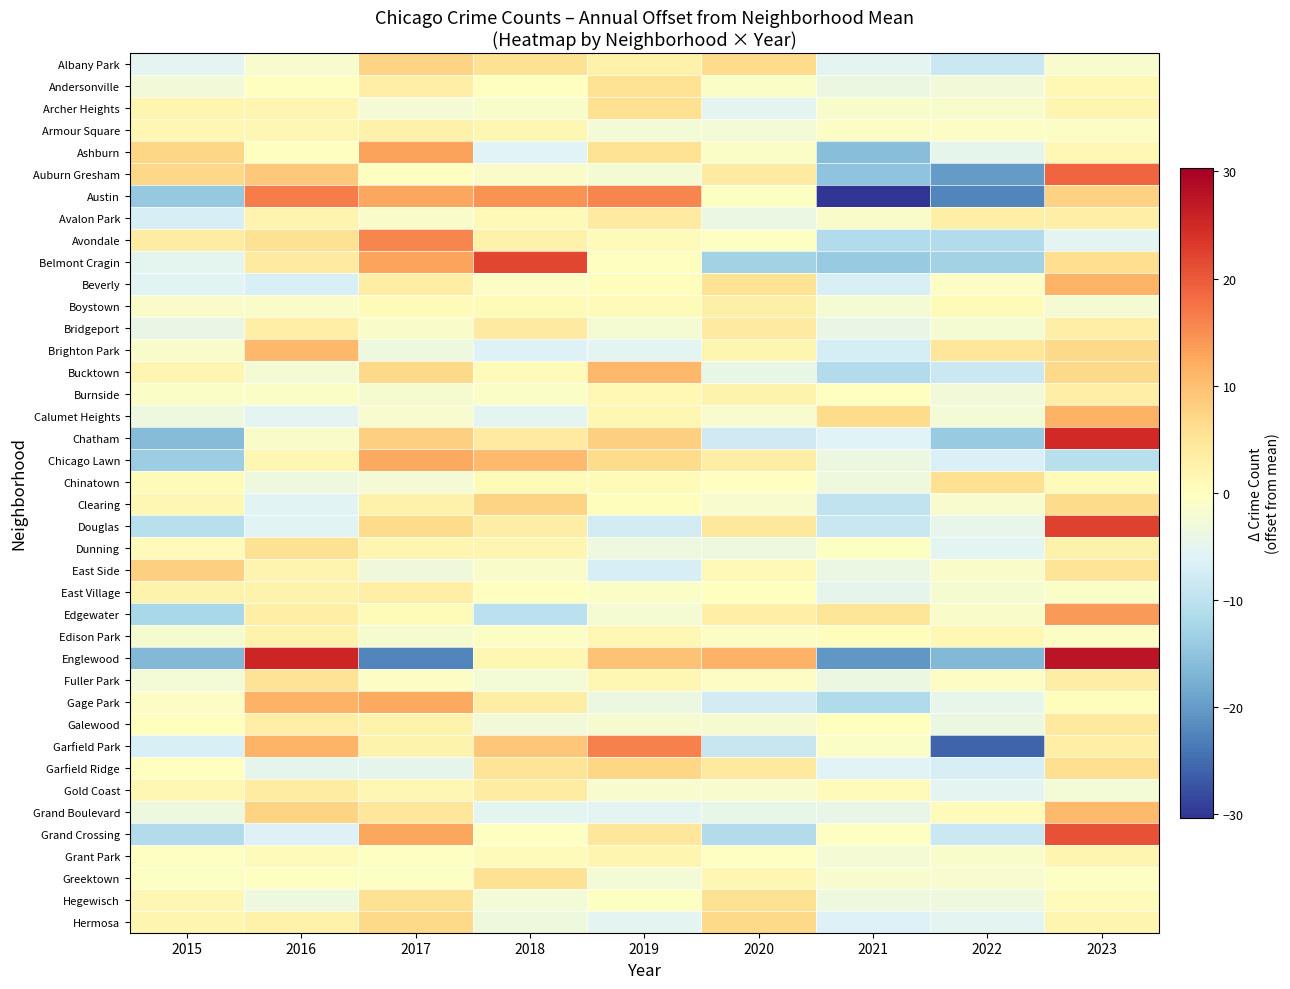

Reading left to right, extract all data points from this chart.

Albany Park: 2015=-5.4	2016=-1.4	2017=7.6	2018=5.6	2019=2.6	2020=6.6	2021=-5.4	2022=-8.4	2023=-1.4
Andersonville: 2015=-2.8	2016=0.2	2017=3.2	2018=0.2	2019=5.2	2020=-0.8	2021=-3.8	2022=-2.8	2023=1.2
Archer Heights: 2015=1.8	2016=1.8	2017=-2.2	2018=-1.2	2019=5.8	2020=-5.2	2021=-1.2	2022=-1.2	2023=1.8
Armour Square: 2015=1.4	2016=1.4	2017=2.4	2018=1.4	2019=-2.6	2020=-2.6	2021=-0.6	2022=-0.6	2023=-0.6
Ashburn: 2015=7.2	2016=0.2	2017=13.2	2018=-5.8	2019=5.2	2020=-0.8	2021=-15.8	2022=-4.8	2023=1.2
Auburn Gresham: 2015=6.9	2016=8.9	2017=-0.1	2018=-1.1	2019=-2.1	2020=3.9	2021=-15.1	2022=-20.1	2023=18.9
Austin: 2015=-14.3	2016=16.7	2017=12.7	2018=14.7	2019=15.7	2020=-0.3	2021=-30.3	2022=-22.3	2023=7.7
Avalon Park: 2015=-7.0	2016=2.0	2017=-1.0	2018=1.0	2019=4.0	2020=-4.0	2021=-1.0	2022=3.0	2023=3.0
Avondale: 2015=3.7	2016=5.7	2017=15.7	2018=2.7	2019=0.7	2020=-0.3	2021=-11.3	2022=-11.3	2023=-5.3
Belmont Cragin: 2015=-5.0	2016=4.0	2017=13.0	2018=22.0	2019=0.0	2020=-13.0	2021=-14.0	2022=-13.0	2023=6.0
Beverly: 2015=-5.7	2016=-6.7	2017=3.3	2018=-0.7	2019=0.3	2020=5.3	2021=-6.7	2022=-0.7	2023=11.3
Boystown: 2015=-1.1	2016=-1.1	2017=0.9	2018=0.9	2019=0.9	2020=2.9	2021=-2.1	2022=0.9	2023=-2.1
Bridgeport: 2015=-4.1	2016=2.9	2017=-1.1	2018=3.9	2019=-2.1	2020=3.9	2021=-4.1	2022=-2.1	2023=2.9
Brighton Park: 2015=-1.3	2016=10.7	2017=-3.3	2018=-6.3	2019=-5.3	2020=1.7	2021=-7.3	2022=4.7	2023=6.7
Bucktown: 2015=1.7	2016=-2.3	2017=6.7	2018=0.7	2019=10.7	2020=-4.3	2021=-11.3	2022=-8.3	2023=6.7
Burnside: 2015=-0.8	2016=-0.8	2017=-1.8	2018=-0.8	2019=1.2	2020=2.2	2021=0.2	2022=-2.8	2023=3.2
Calumet Heights: 2015=-3.4	2016=-5.4	2017=-1.4	2018=-5.4	2019=1.6	2020=-1.4	2021=6.6	2022=-2.4	2023=11.6
Chatham: 2015=-16.0	2016=-1.0	2017=8.0	2018=4.0	2019=8.0	2020=-8.0	2021=-6.0	2022=-14.0	2023=25.0
Chicago Lawn: 2015=-13.6	2016=1.4	2017=12.4	2018=10.4	2019=6.4	2020=3.4	2021=-3.6	2022=-6.6	2023=-10.6
Chinatown: 2015=0.8	2016=-3.2	2017=-2.2	2018=0.8	2019=0.8	2020=-0.2	2021=-3.2	2022=5.8	2023=0.8
Clearing: 2015=1.4	2016=-5.6	2017=2.4	2018=7.4	2019=0.4	2020=-1.6	2021=-9.6	2022=-1.6	2023=6.4
Douglas: 2015=-10.6	2016=-5.6	2017=6.4	2018=3.4	2019=-7.6	2020=4.4	2021=-8.6	2022=-4.6	2023=22.4
Dunning: 2015=0.7	2016=5.7	2017=1.7	2018=1.7	2019=-3.3	2020=-3.3	2021=-0.3	2022=-5.3	2023=2.7
East Side: 2015=8.0	2016=2.0	2017=-3.0	2018=-1.0	2019=-7.0	2020=1.0	2021=-4.0	2022=-1.0	2023=5.0
East Village: 2015=2.2	2016=2.2	2017=3.2	2018=0.2	2019=-0.8	2020=0.2	2021=-4.8	2022=-1.8	2023=-0.8
Edgewater: 2015=-12.1	2016=2.9	2017=0.9	2018=-10.1	2019=-2.1	2020=2.9	2021=4.9	2022=-1.1	2023=13.9
Edison Park: 2015=-1.7	2016=2.3	2017=-1.7	2018=-0.7	2019=1.3	2020=-0.7	2021=0.3	2022=1.3	2023=-0.7
Englewood: 2015=-16.4	2016=25.6	2017=-22.4	2018=1.6	2019=9.6	2020=11.6	2021=-20.4	2022=-16.4	2023=27.6
Fuller Park: 2015=-2.6	2016=5.4	2017=-0.6	2018=-2.6	2019=1.4	2020=-0.6	2021=-3.6	2022=-0.6	2023=3.4
Gage Park: 2015=-0.6	2016=11.4	2017=12.4	2018=3.4	2019=-3.6	2020=-7.6	2021=-11.6	2022=-4.6	2023=0.4
Galewood: 2015=0.2	2016=3.2	2017=2.2	2018=-2.8	2019=-1.8	2020=-1.8	2021=0.2	2022=-3.8	2023=4.2
Garfield Park: 2015=-6.8	2016=11.2	2017=2.2	2018=9.2	2019=16.2	2020=-8.8	2021=-0.8	2022=-25.8	2023=3.2
Garfield Ridge: 2015=0.1	2016=-4.9	2017=-4.9	2018=5.1	2019=7.1	2020=4.1	2021=-5.9	2022=-6.9	2023=6.1
Gold Coast: 2015=1.6	2016=3.6	2017=1.6	2018=3.6	2019=-1.4	2020=-1.4	2021=0.6	2022=-5.4	2023=-2.4
Grand Boulevard: 2015=-3.4	2016=7.6	2017=4.6	2018=-5.4	2019=-5.4	2020=-4.4	2021=-4.4	2022=0.6	2023=10.6
Grand Crossing: 2015=-11.3	2016=-6.3	2017=12.7	2018=-0.3	2019=4.7	2020=-11.3	2021=-0.3	2022=-8.3	2023=20.7
Grant Park: 2015=-0.3	2016=0.7	2017=-0.3	2018=0.7	2019=1.7	2020=-0.3	2021=-2.3	2022=-1.3	2023=1.7
Greektown: 2015=-0.4	2016=-0.4	2017=-0.4	2018=5.6	2019=-2.4	2020=1.6	2021=-1.4	2022=-1.4	2023=-0.4
Hegewisch: 2015=1.6	2016=-3.4	2017=5.6	2018=-2.4	2019=-0.4	2020=5.6	2021=-3.4	2022=-3.4	2023=0.6
Hermosa: 2015=1.8	2016=2.8	2017=6.8	2018=-3.2	2019=-5.2	2020=6.8	2021=-6.2	2022=-5.2	2023=1.8